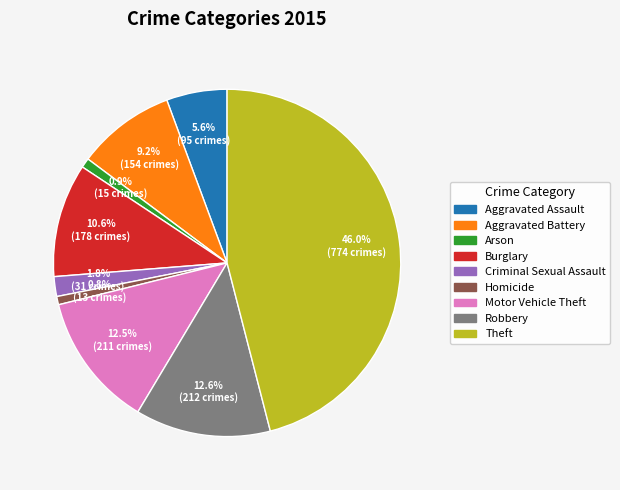

Approximately how many times larger is the value at Aggravated Assault compared to Aggravated Battery?

0.6